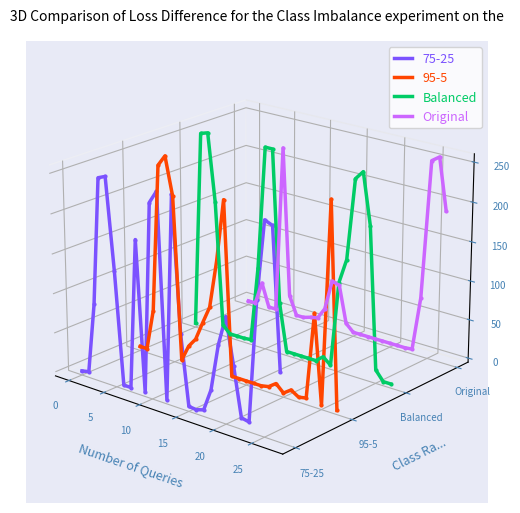

Is it true that Balanced equals -0.0 at 25?

False